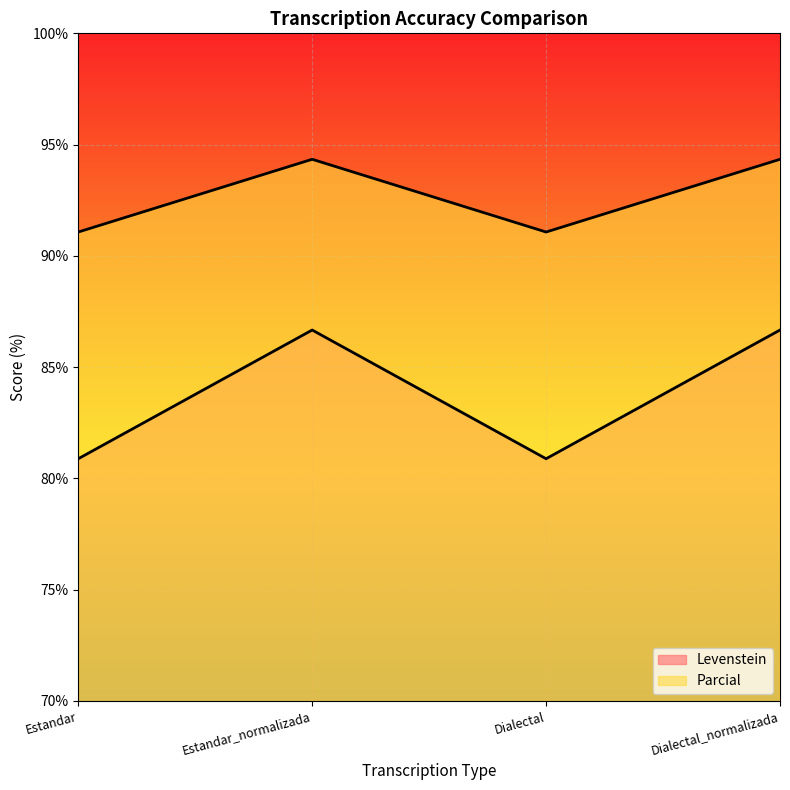

At which label is Levenstein closest to 83?

Estandar